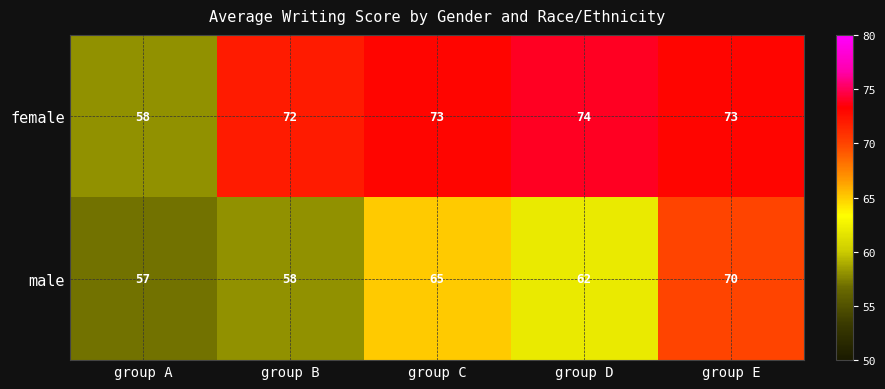

The value of male at group D is 27. True or false?

False